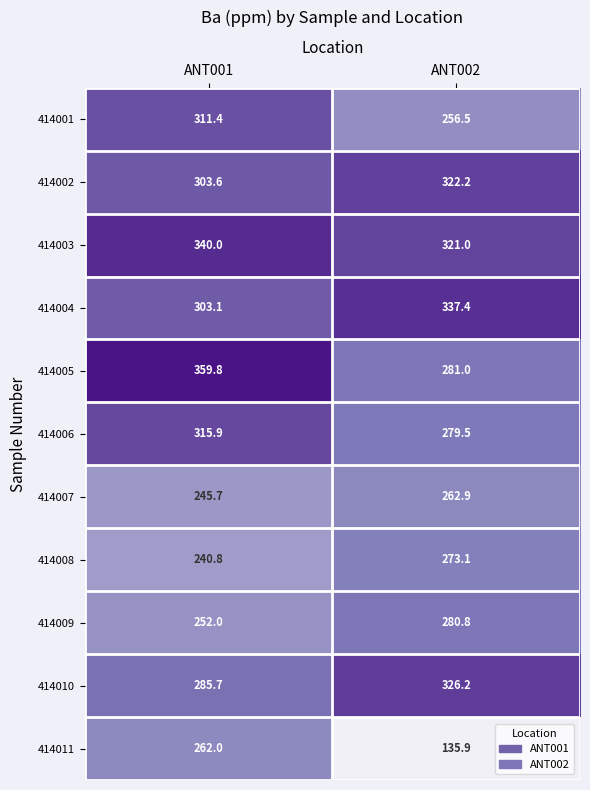

What is the sum of the 414011 values at ANT001 and ANT002?

397.9